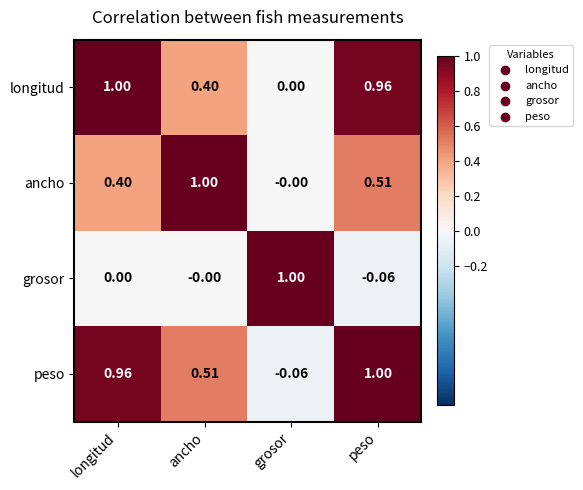

Which category has the lowest value in the ancho series?

grosor